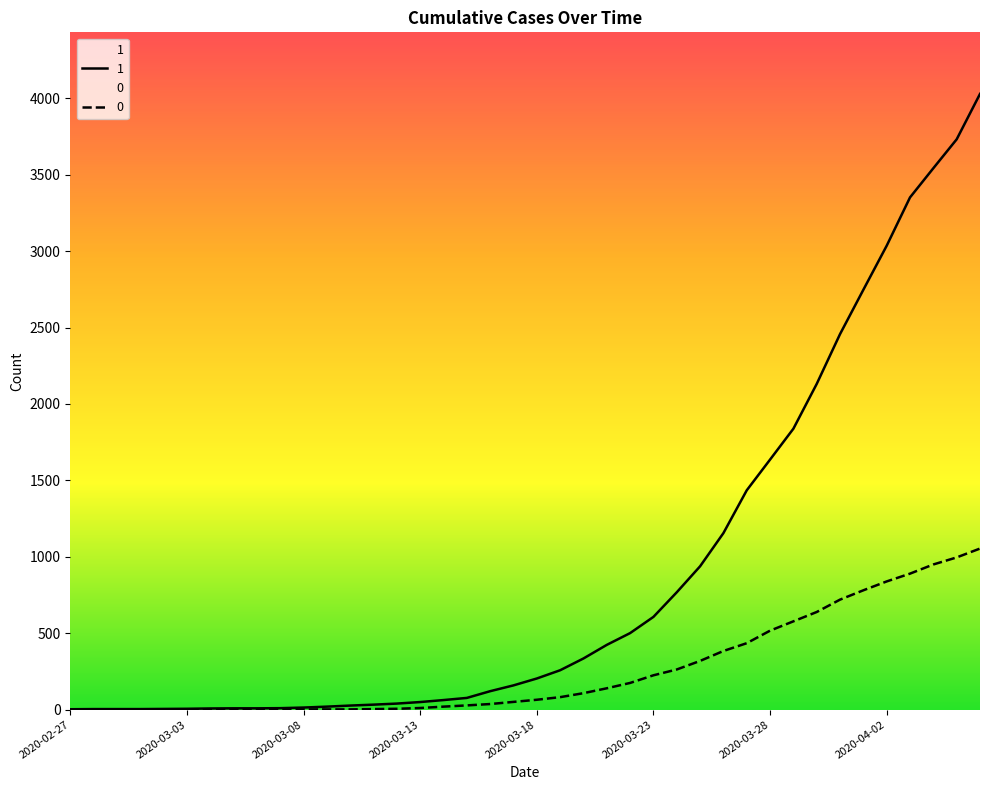

Which has a higher value, 2020-03-21 or 2020-02-28?

2020-03-21